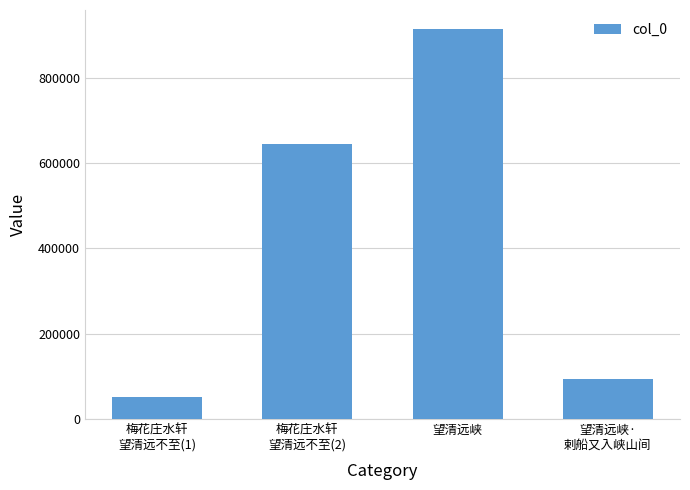

Does the chart contain stacked bars?

No